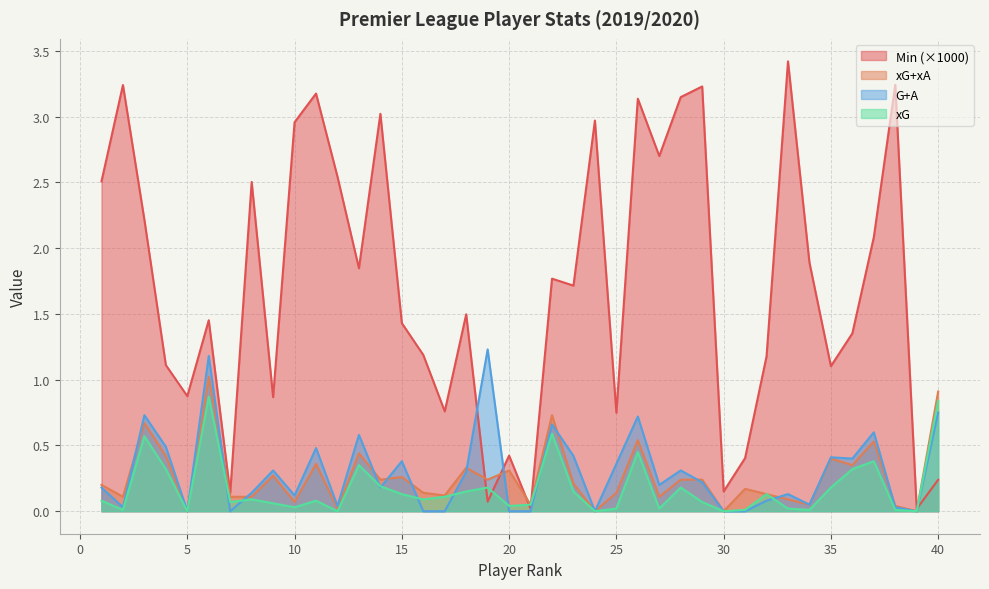

At which category is the sum across all series the highest?

26